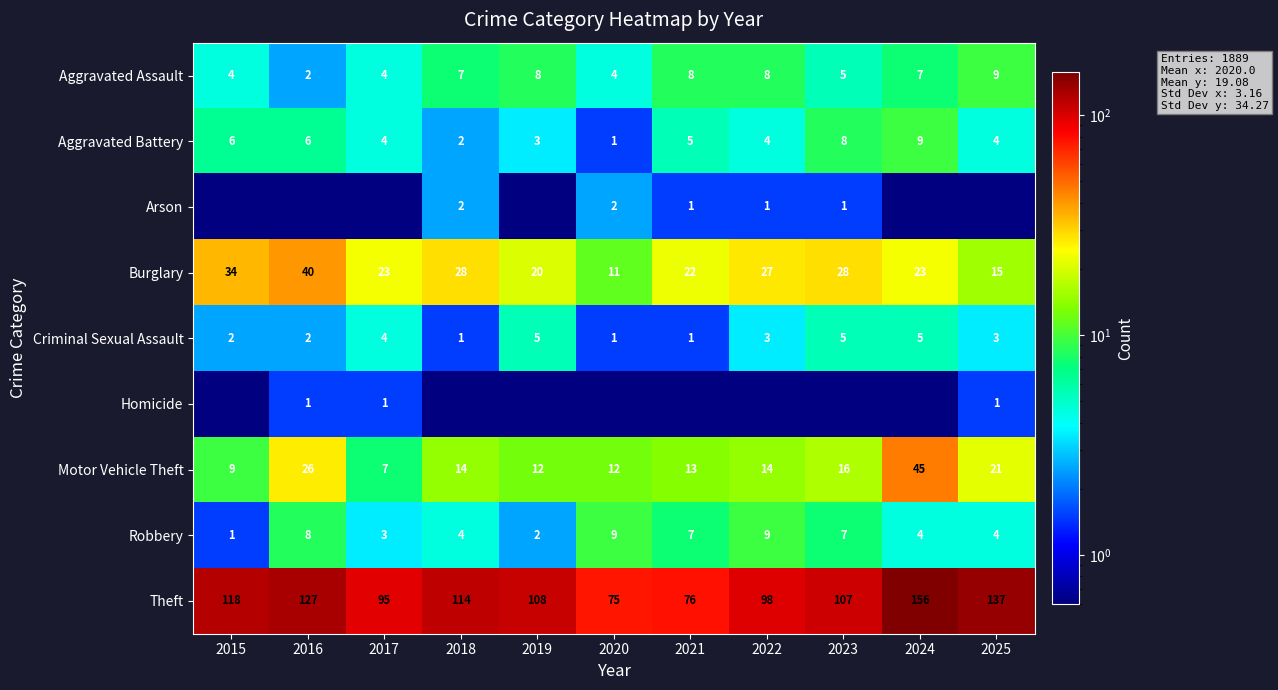

What is the difference between the highest and lowest values at 2025?

137.0